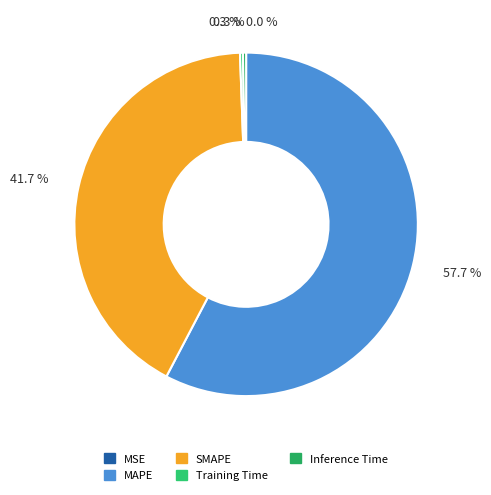

Do Inference Time and Training Time together represent more than half of the pie?

No